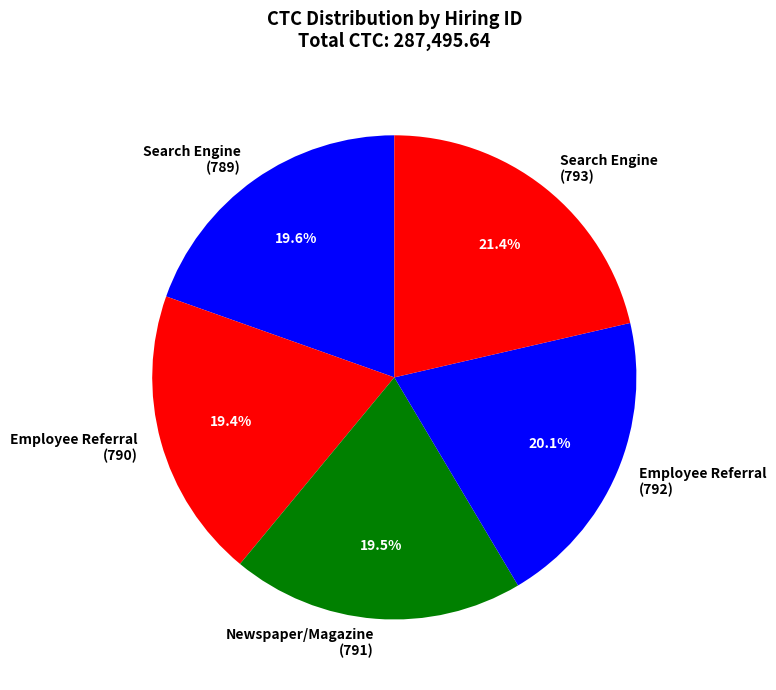

How many segments does this pie chart have?

5